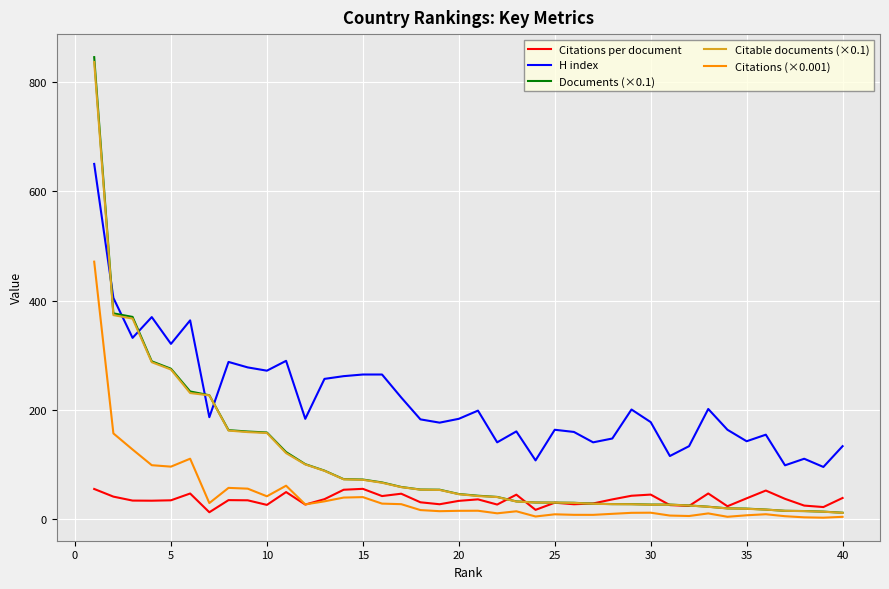

Which series has the largest range (max minus min)?

Documents (×0.1)